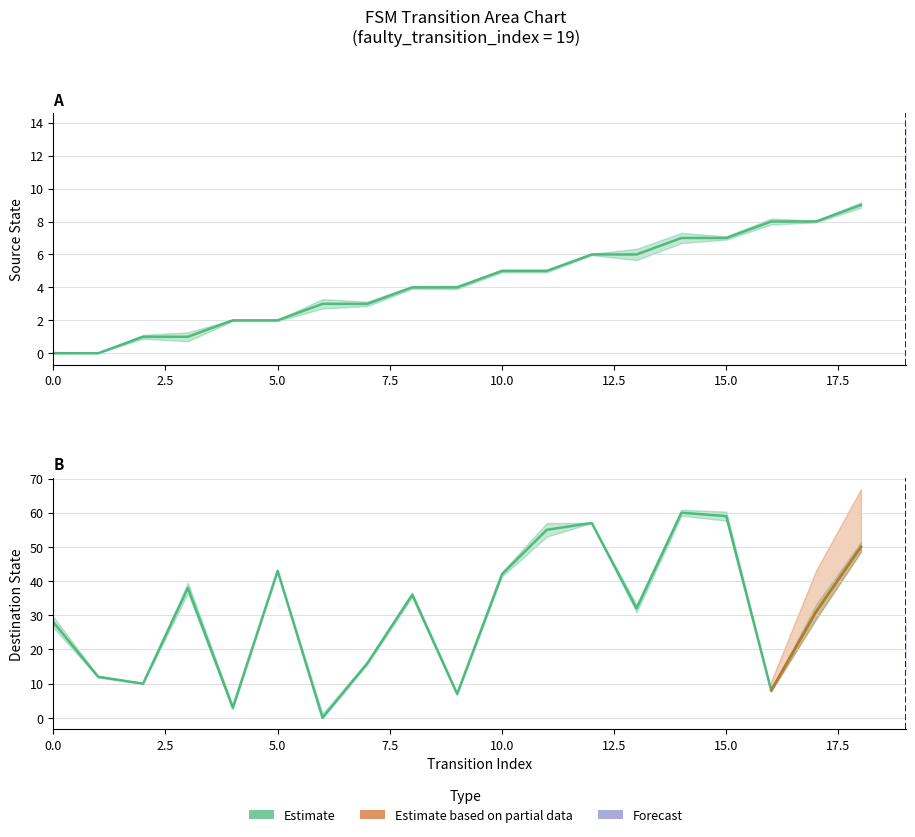

The input_symbol_a series shows 0 at 1. True or false?

False